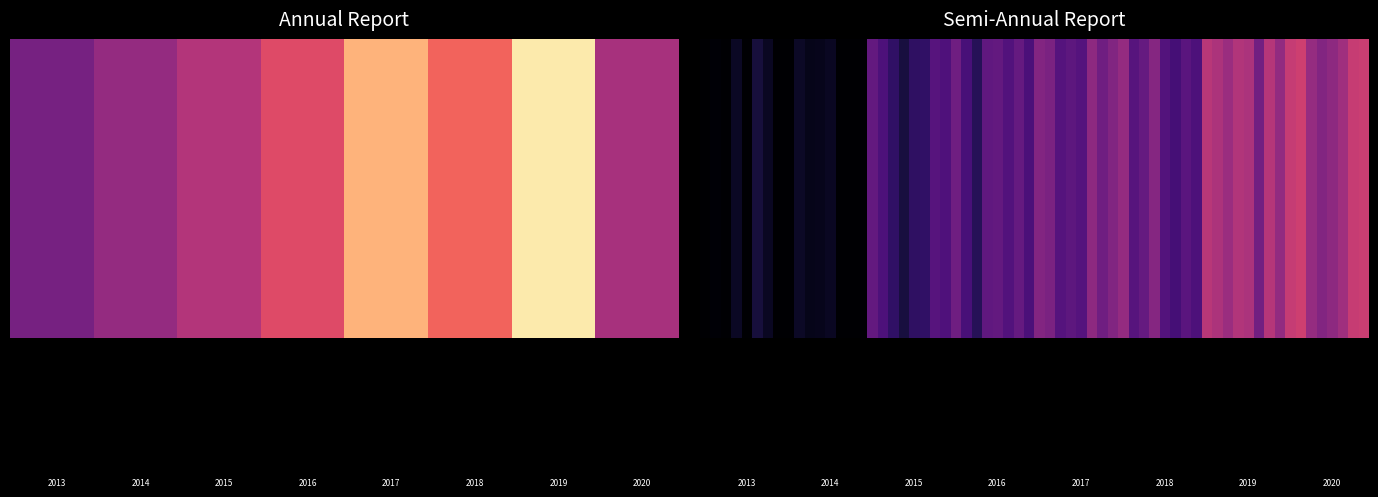

What is the sum of all 不分配不转增 values?

624237830.4